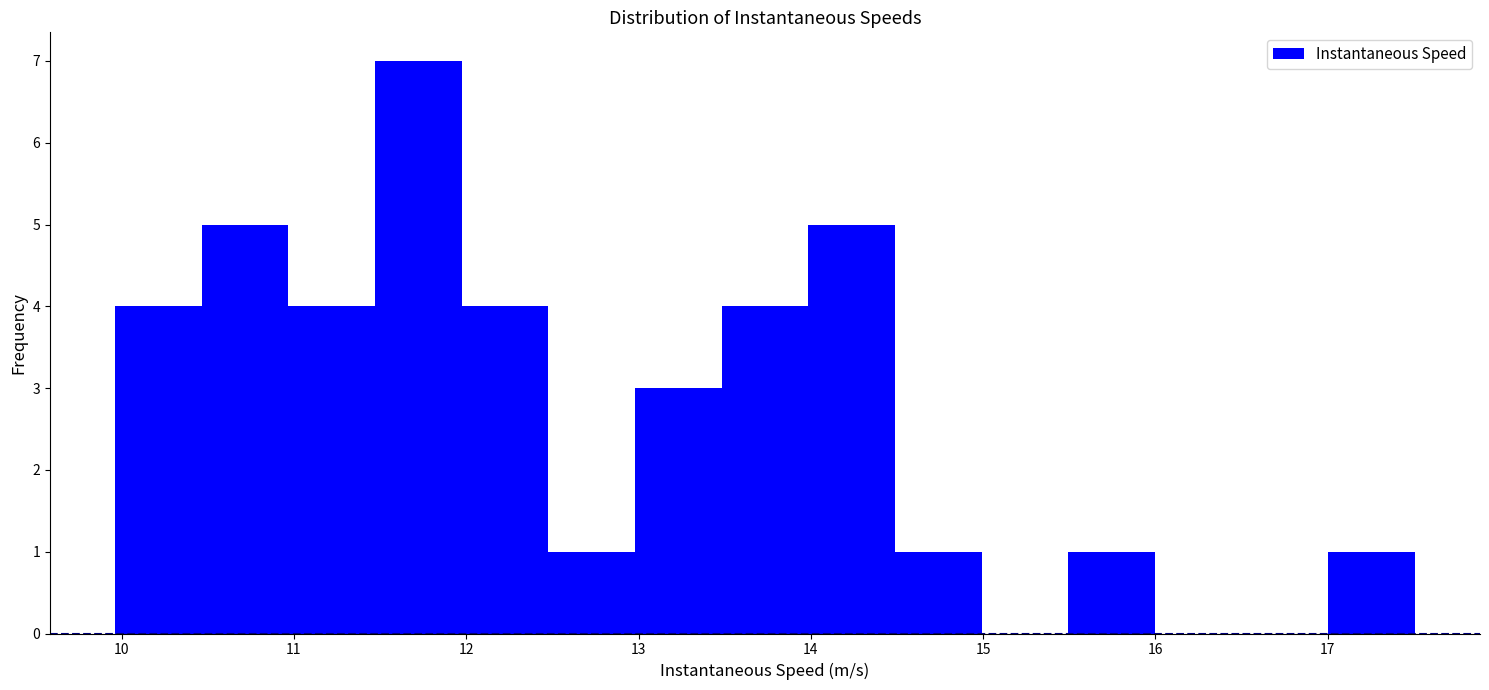

Reading left to right, transcribe this chart: for each bar, give the range it covers on the x-axis and its height. Neither the bar edges nor the heights are printed on the chart, so give them approximately, as read against the axes.

10.0 to 10.5: 4
10.5 to 11.0: 5
11.0 to 11.5: 4
11.5 to 12.0: 7
12.0 to 12.5: 4
12.5 to 13.0: 1
13.0 to 13.5: 3
13.5 to 14.0: 4
14.0 to 14.5: 5
14.5 to 15.0: 1
15.0 to 15.5: 0
15.5 to 16.0: 1
16.0 to 16.5: 0
16.5 to 17.0: 0
17.0 to 17.5: 1